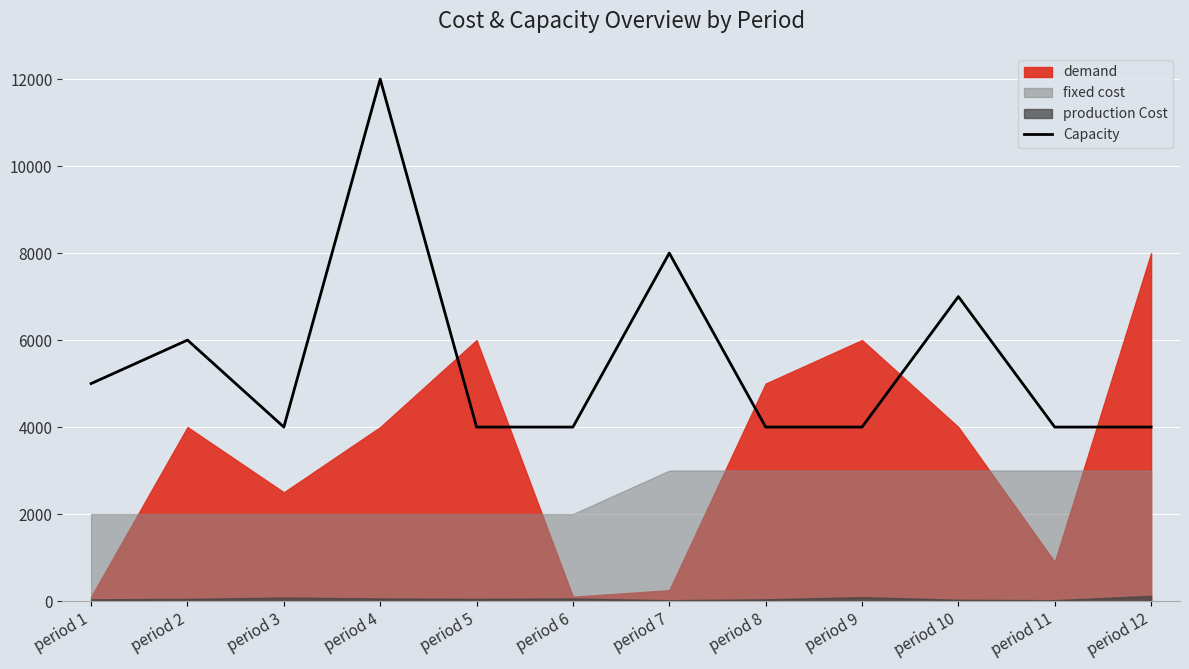

Reading left to right, what are all the values shown in this chart?

period 1=5000	period 2=6000	period 3=4000	period 4=12000	period 5=4000	period 6=4000	period 7=8000	period 8=4000	period 9=4000	period 10=7000	period 11=4000	period 12=4000